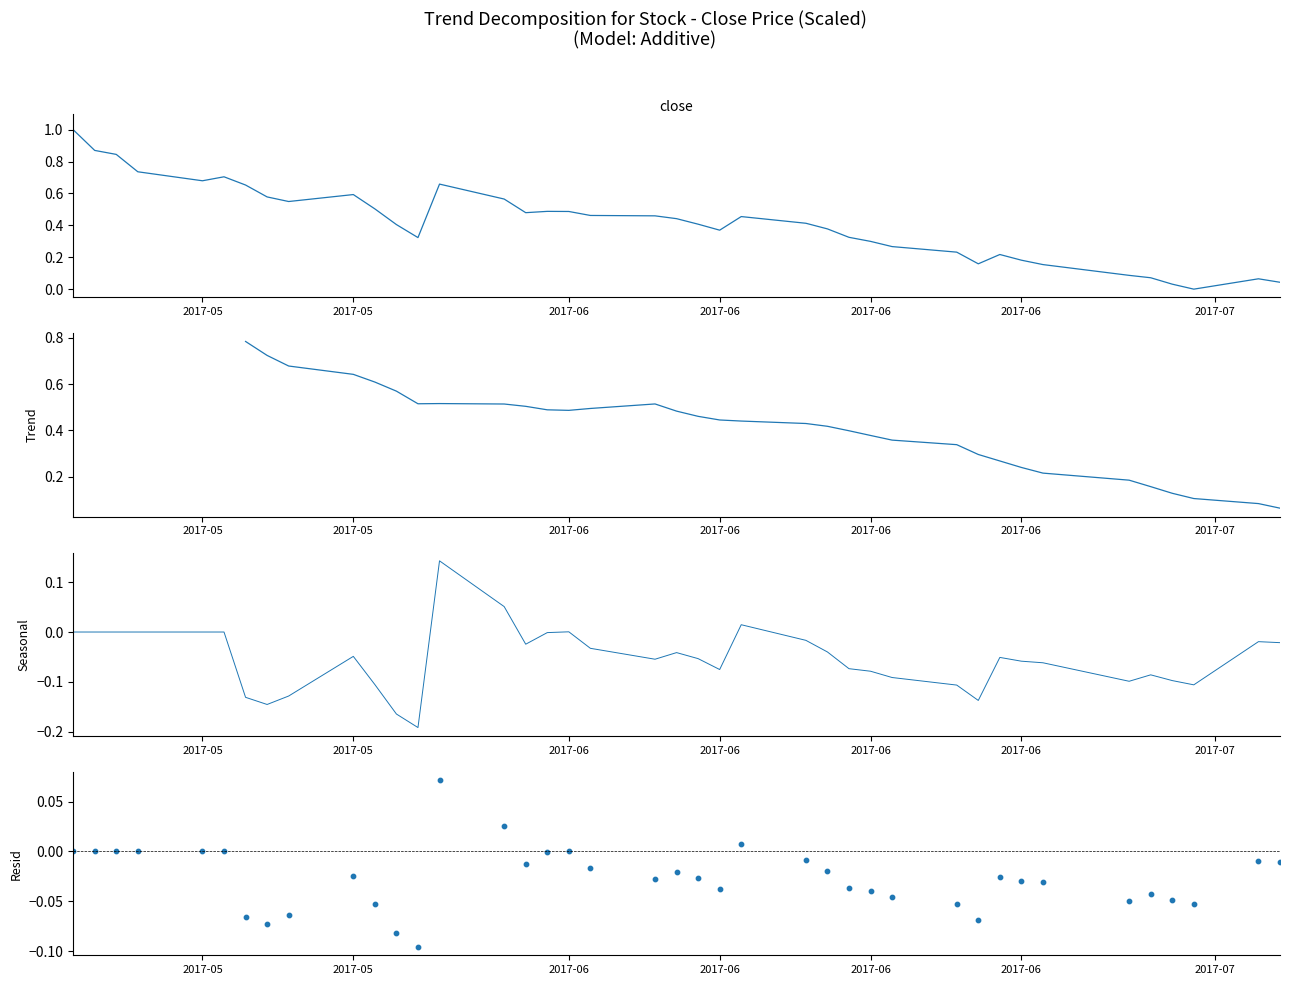

Which series reaches the maximum Y coordinate?

close